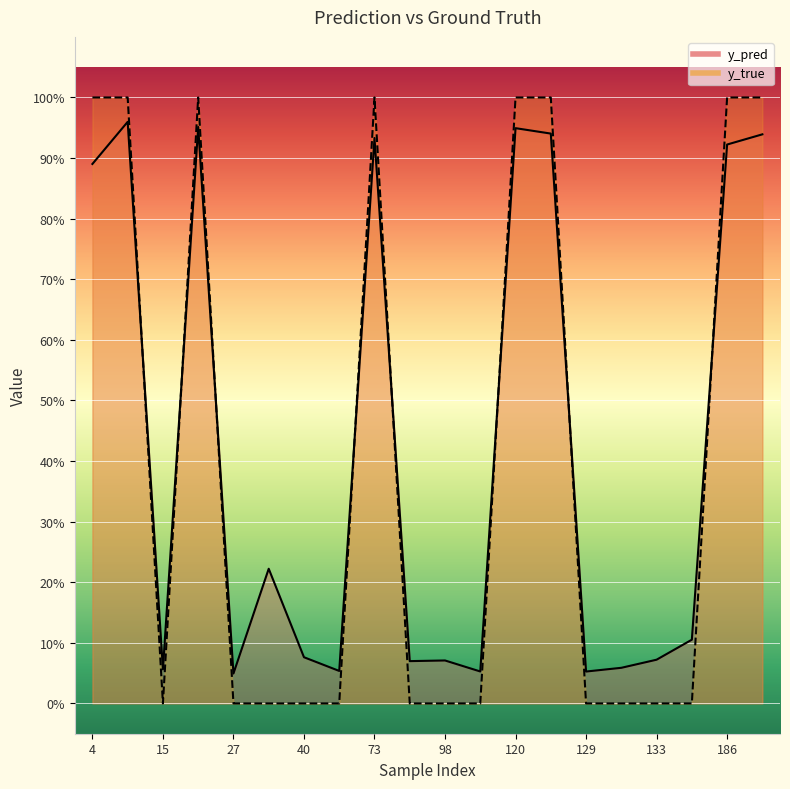

Is it true that y_true equals 1.3 at 73?

False